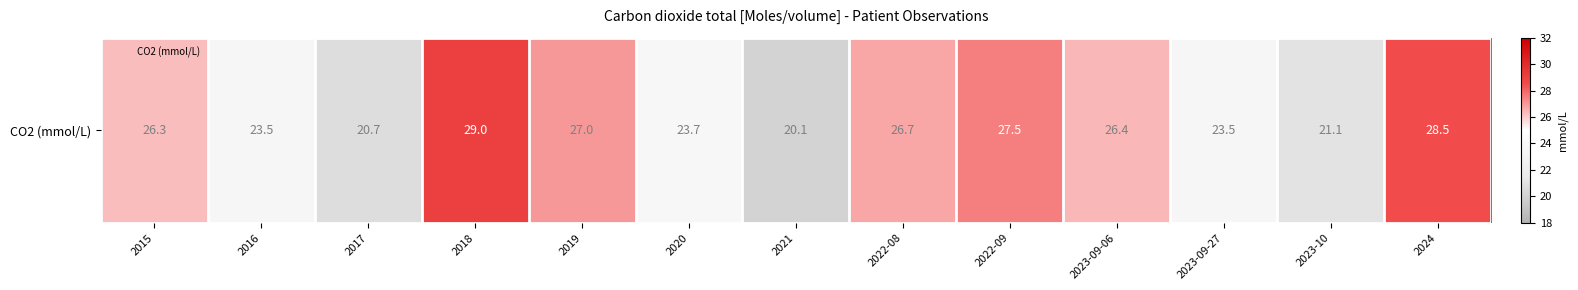

Where does the data first go above 26?

2015